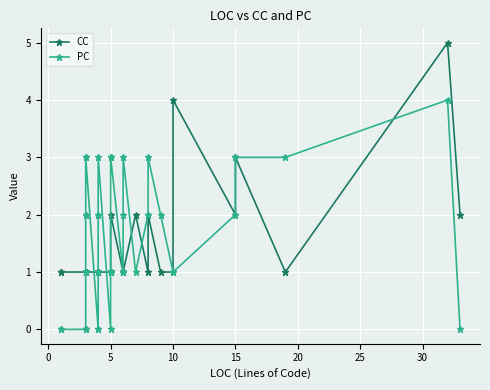

How many intersections are there between CC and PC?

5